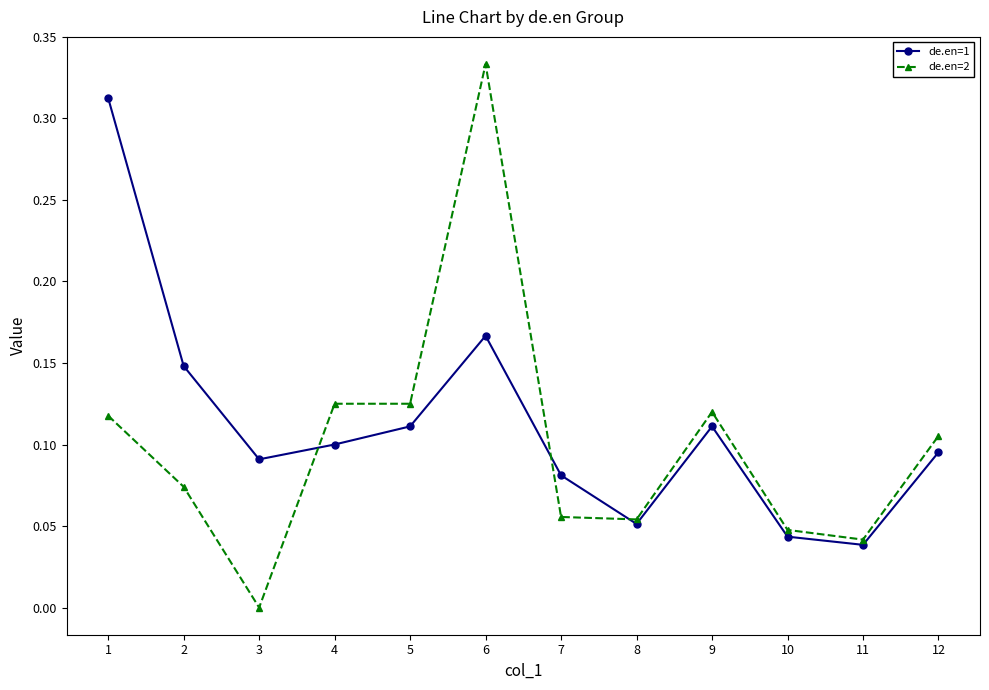

The de.en=1 series shows 0.1 at 11. True or false?

False